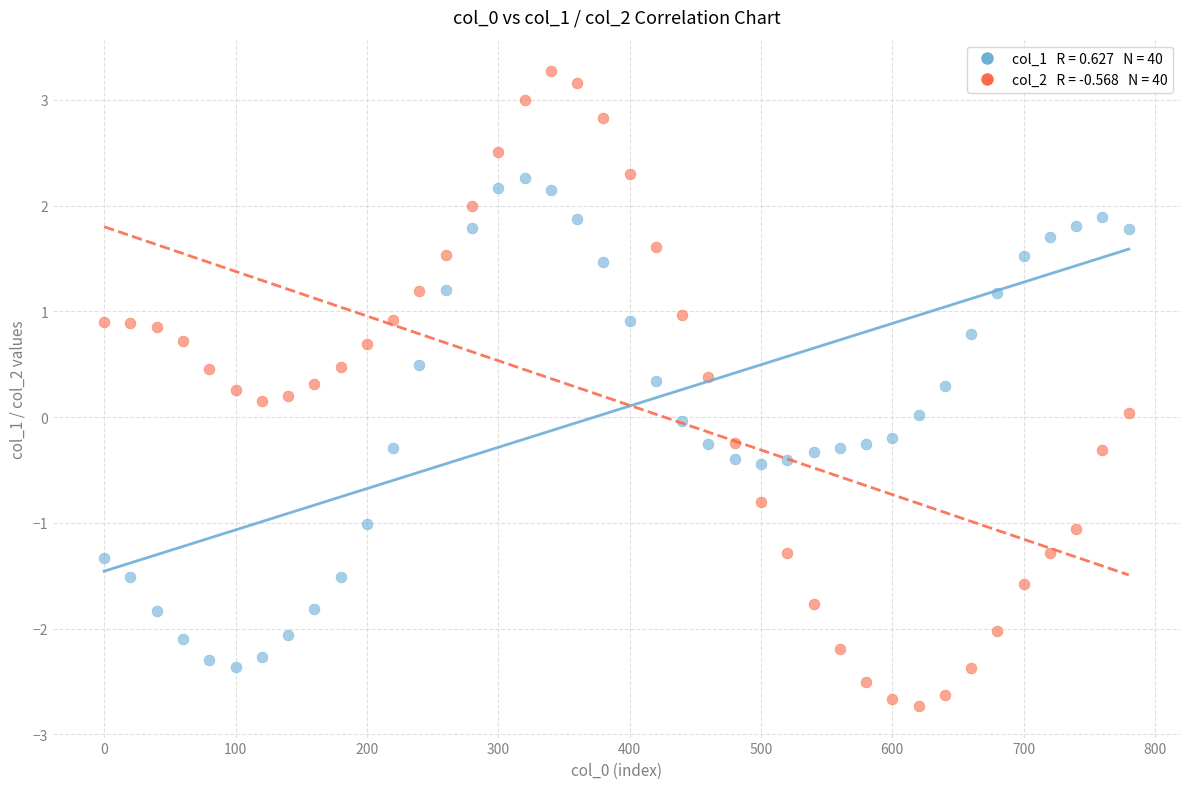

Across all data points, what is the range of Y values (max minus min)?

6.0